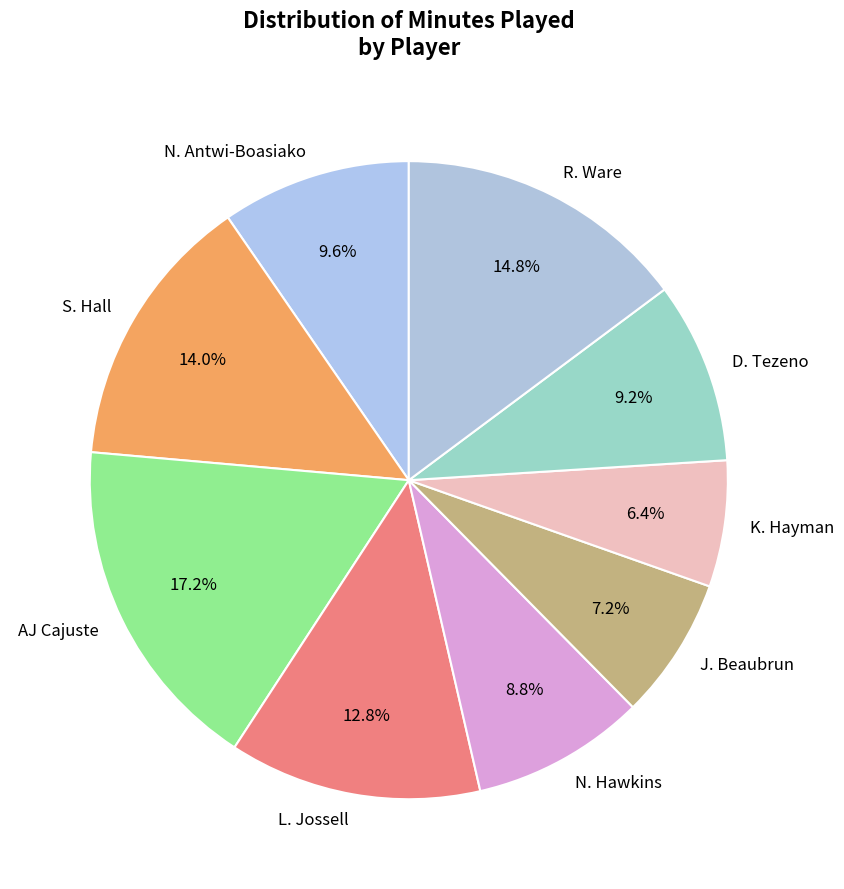

Does any single category account for the majority?

No